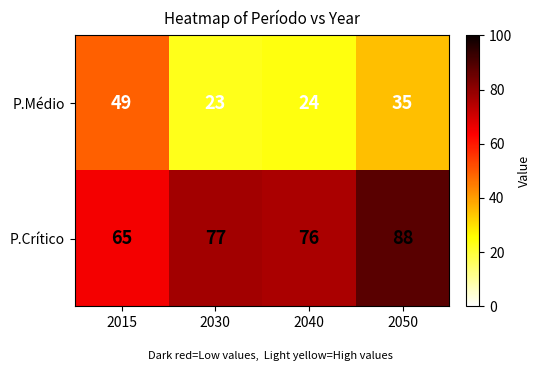

Which series has the largest total across all categories?

P.Crítico